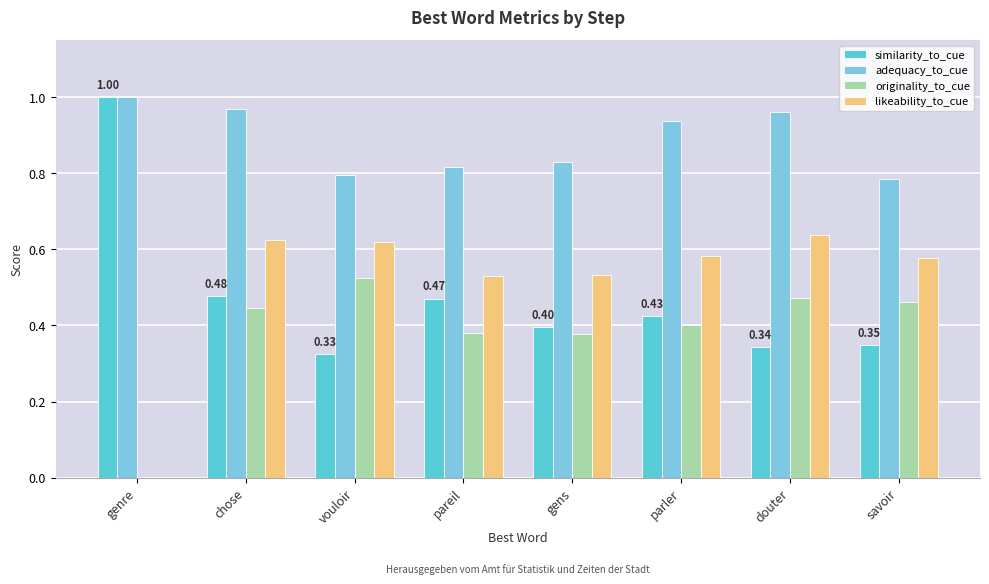

How many similarity_to_cue values are between 0 and 1?

8